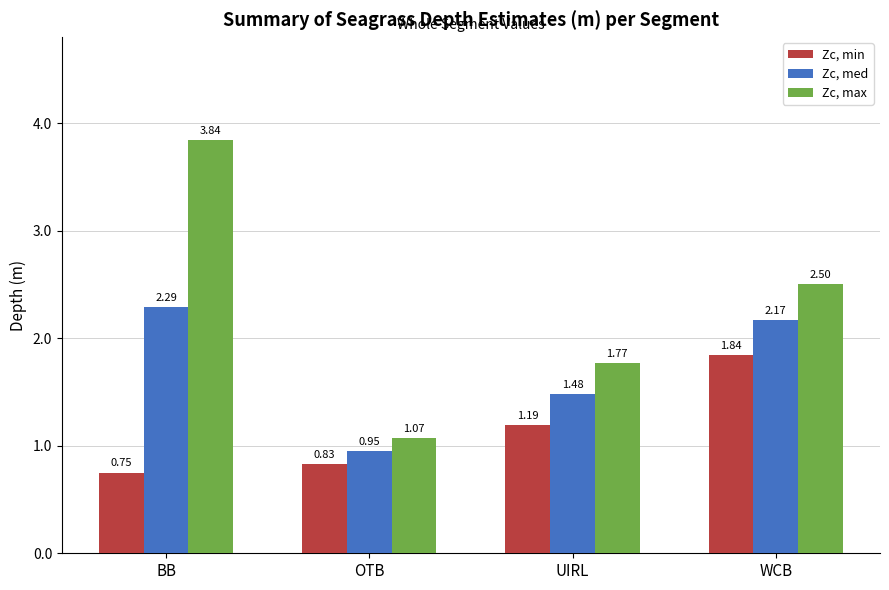

How many groups of bars are there?

4